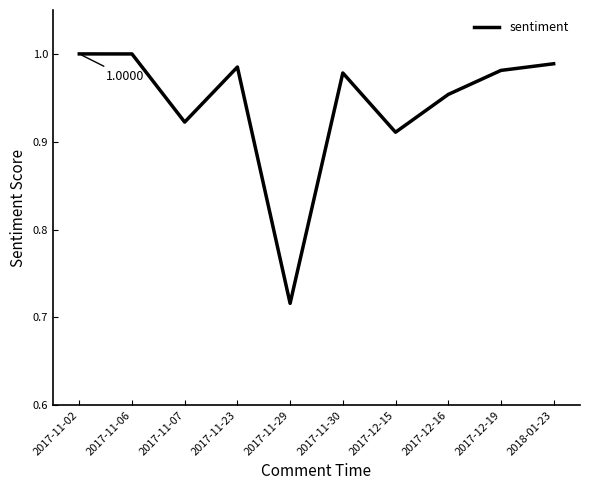

Between 2017-11-23 and 2017-11-07, which is larger?

2017-11-23